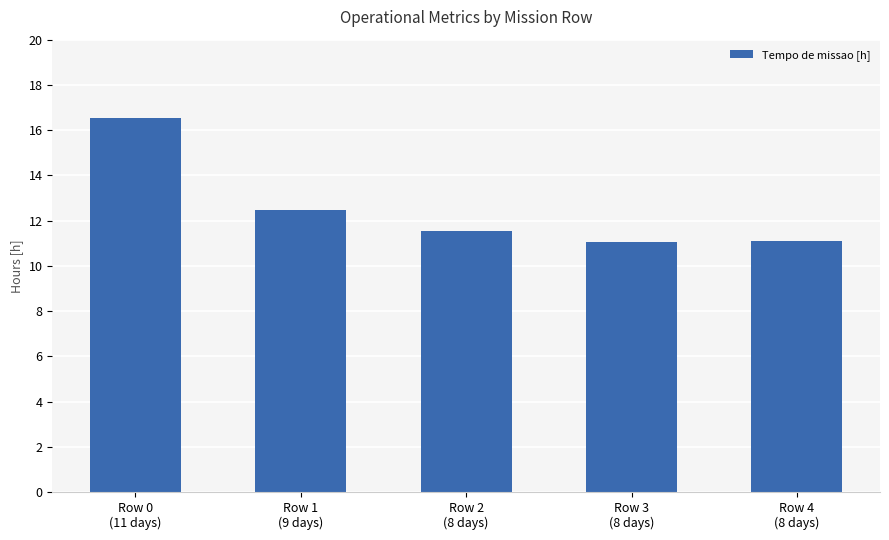

Reading left to right, transcribe all the data shown in this chart.

Row 0
(11 days)=16.5	Row 1
(9 days)=12.5	Row 2
(8 days)=11.6	Row 3
(8 days)=11.1	Row 4
(8 days)=11.1